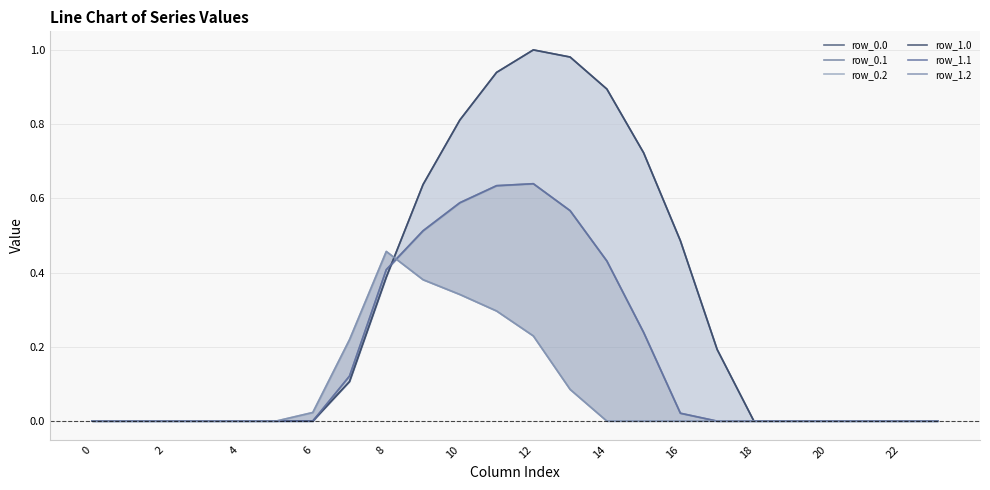

How many series are shown in this chart?

6